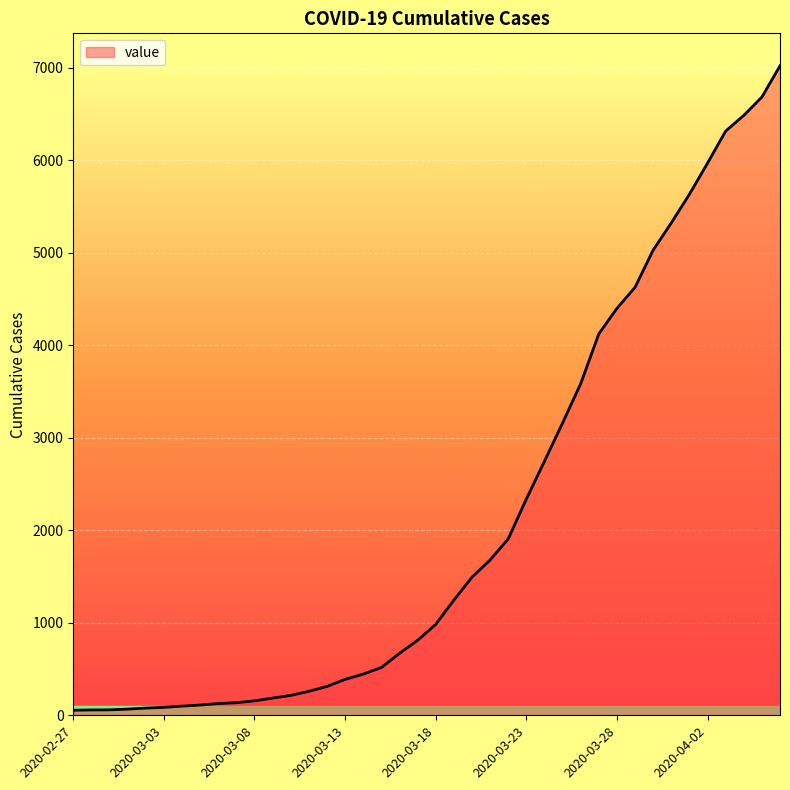

What is the maximum value shown in the chart?

7019